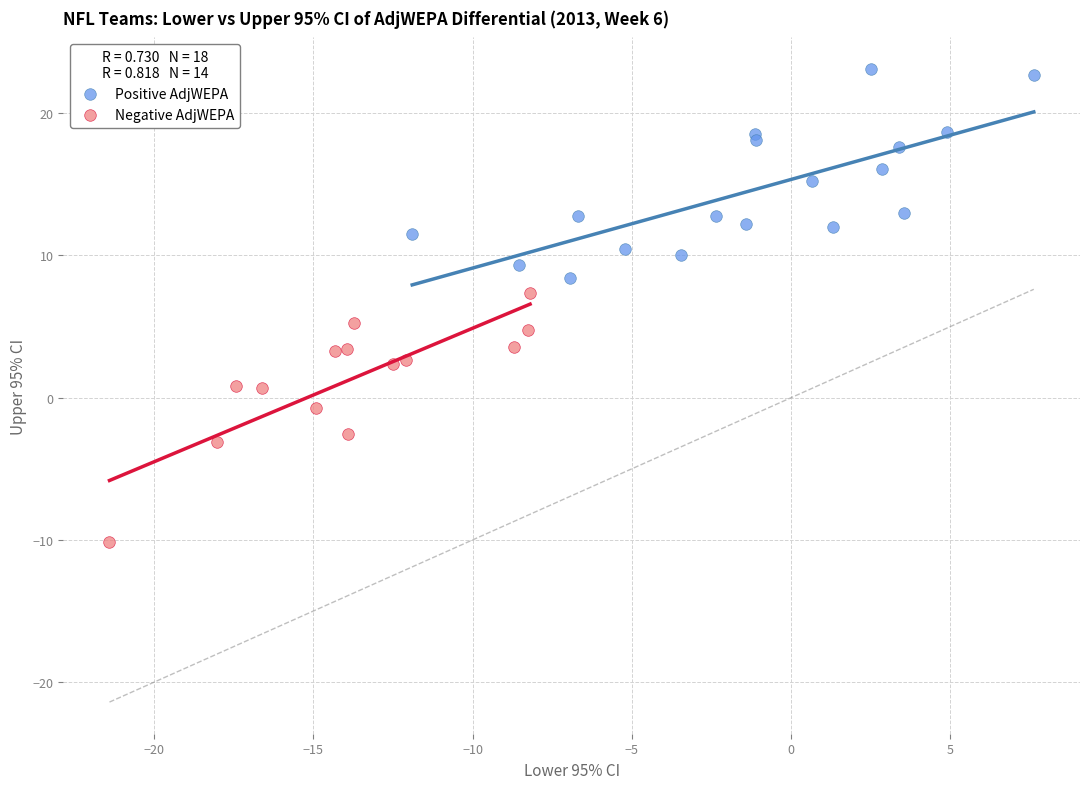

Which series has the widest spread of Y values?

Negative AdjWEPA